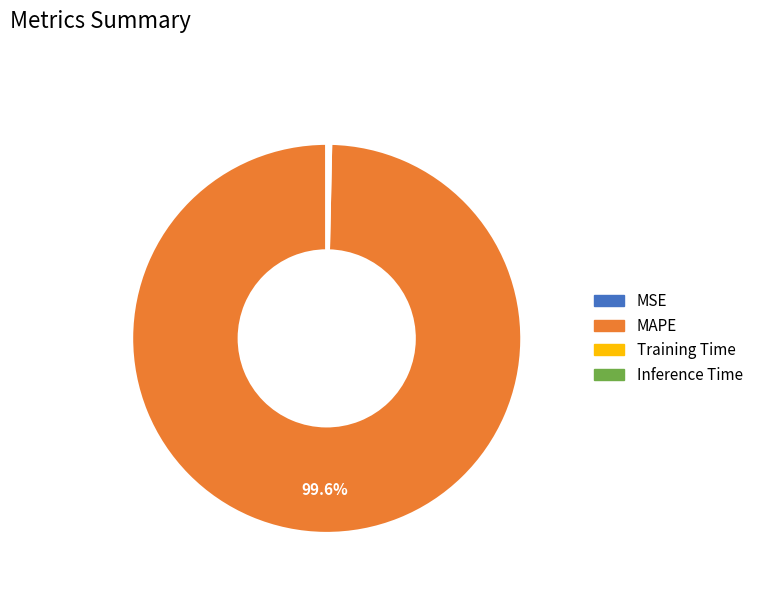

Which slice is the largest?

MAPE